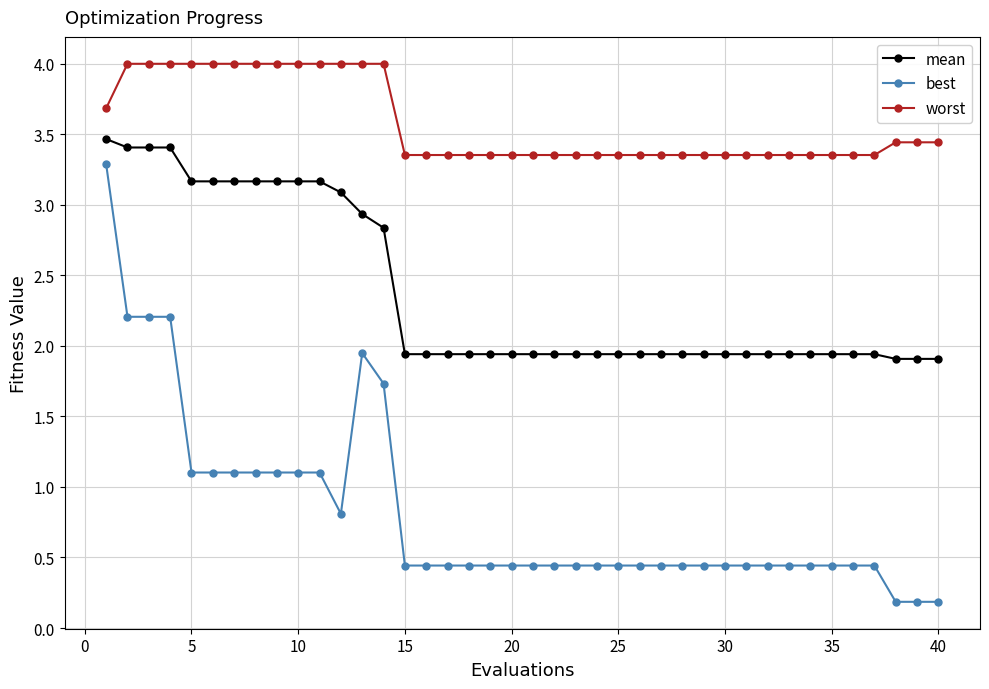

Which series has the widest spread of values?

best